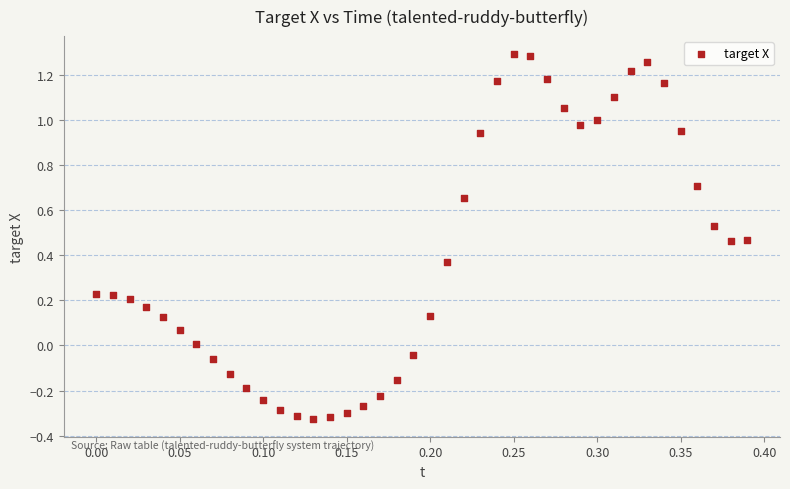

What is the range of Y values (max minus min)?

1.6